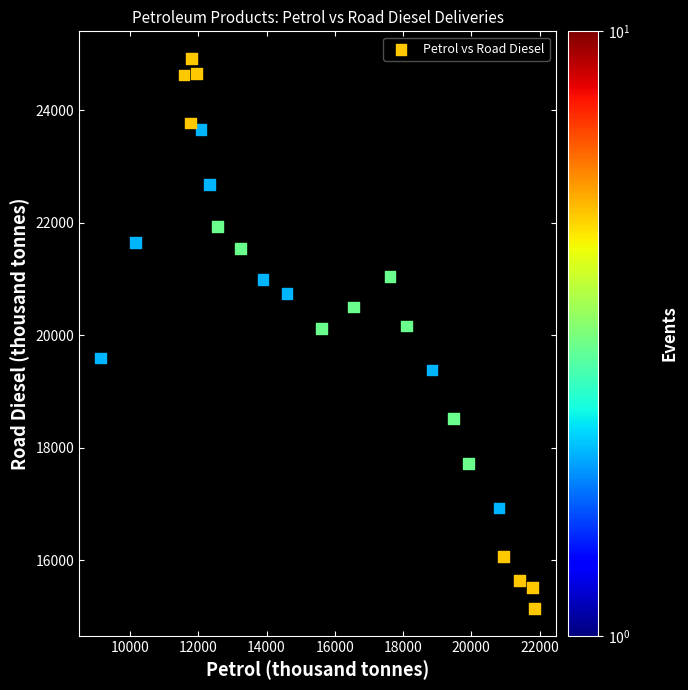

What is the range of Y values (max minus min)?

9767.9